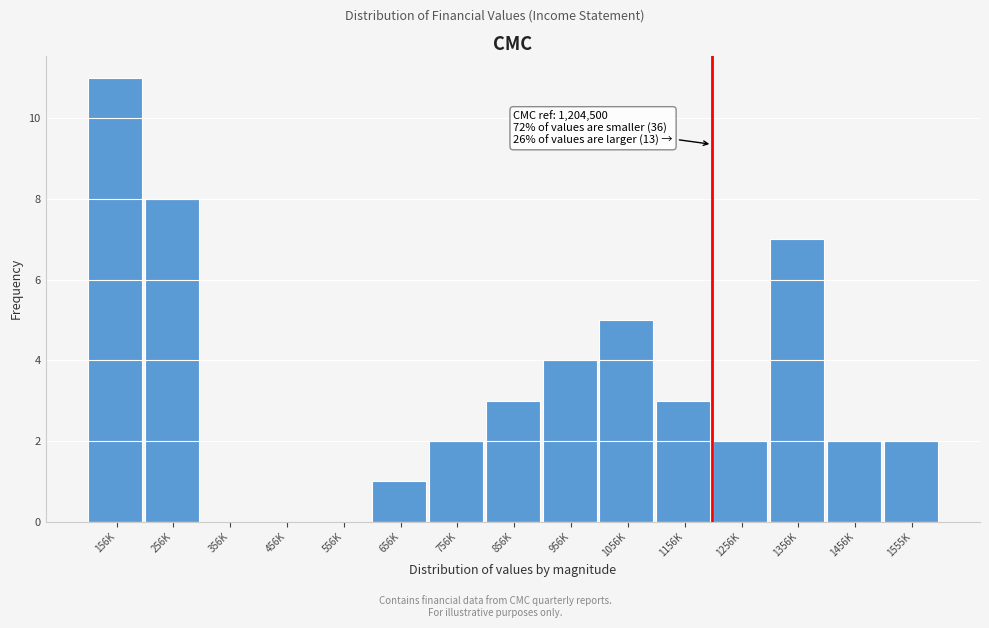

Reading left to right, list all the values displayed in this chart.

156K=11	256K=8	356K=0	456K=0	556K=0	656K=1	756K=2	856K=3	956K=4	1056K=5	1156K=3	1256K=2	1356K=7	1456K=2	1555K=2